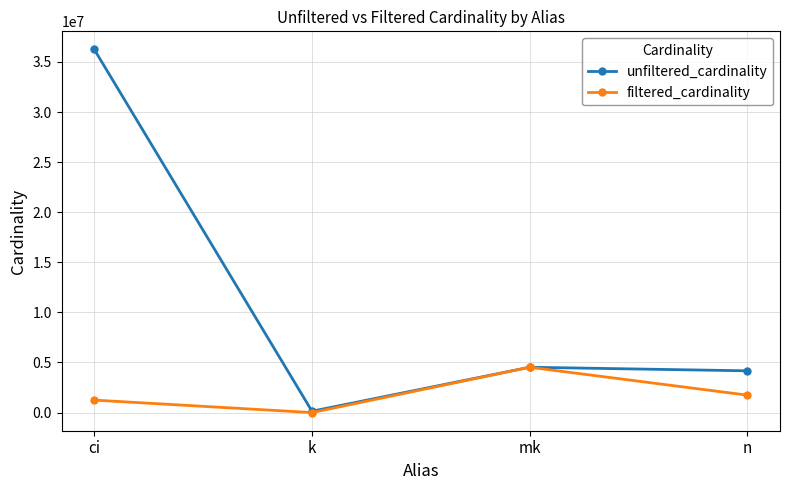

Reading left to right, list all the values displayed in this chart.

unfiltered_cardinality: ci=36244344	k=134170	mk=4523930	n=4167491
filtered_cardinality: ci=1244716	k=5	mk=4523930	n=1739579